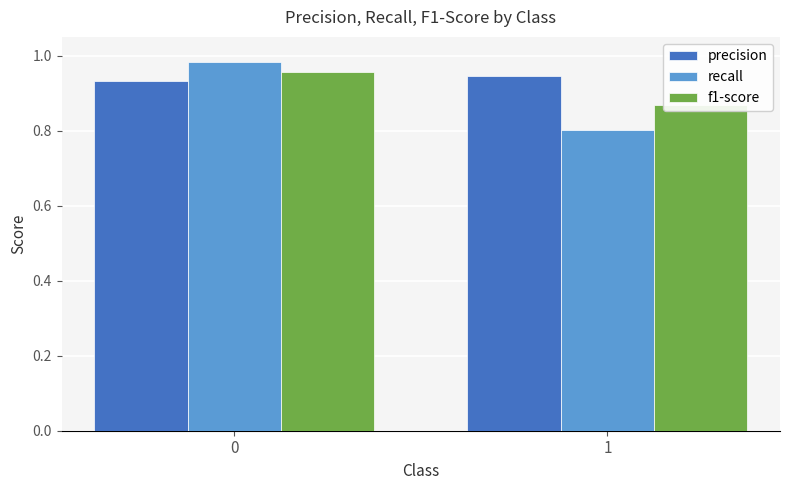

What is the value of the f1-score bar at the 1st from the left?

1.0